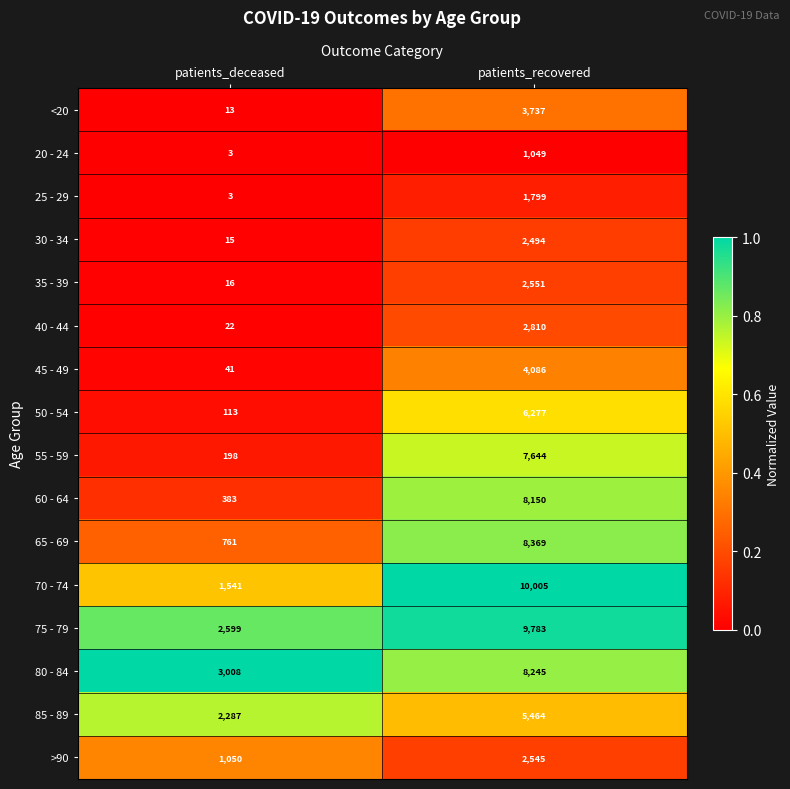

Rank the series at patients_recovered from highest to lowest value.

70 - 74, 75 - 79, 65 - 69, 80 - 84, 60 - 64, 55 - 59, 50 - 54, 85 - 89, 45 - 49, <20, 40 - 44, 35 - 39, >90, 30 - 34, 25 - 29, 20 - 24